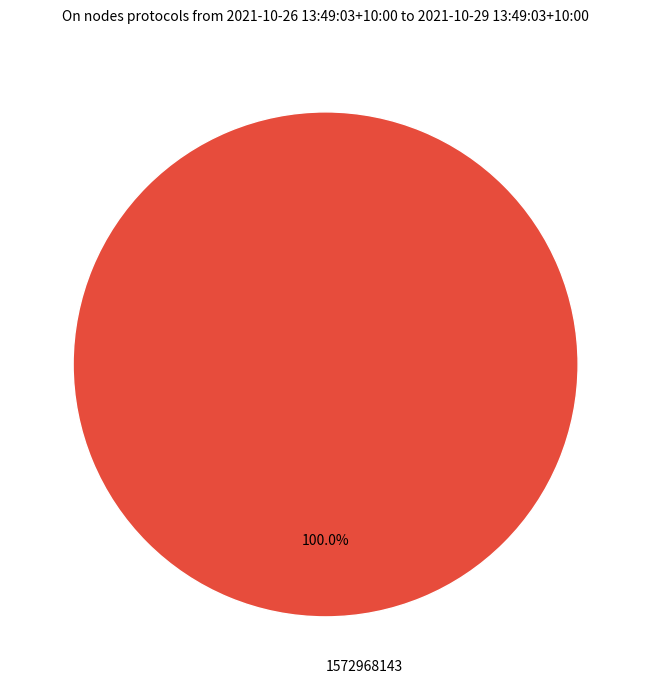

Rank the categories by value from highest to lowest.

1572968143